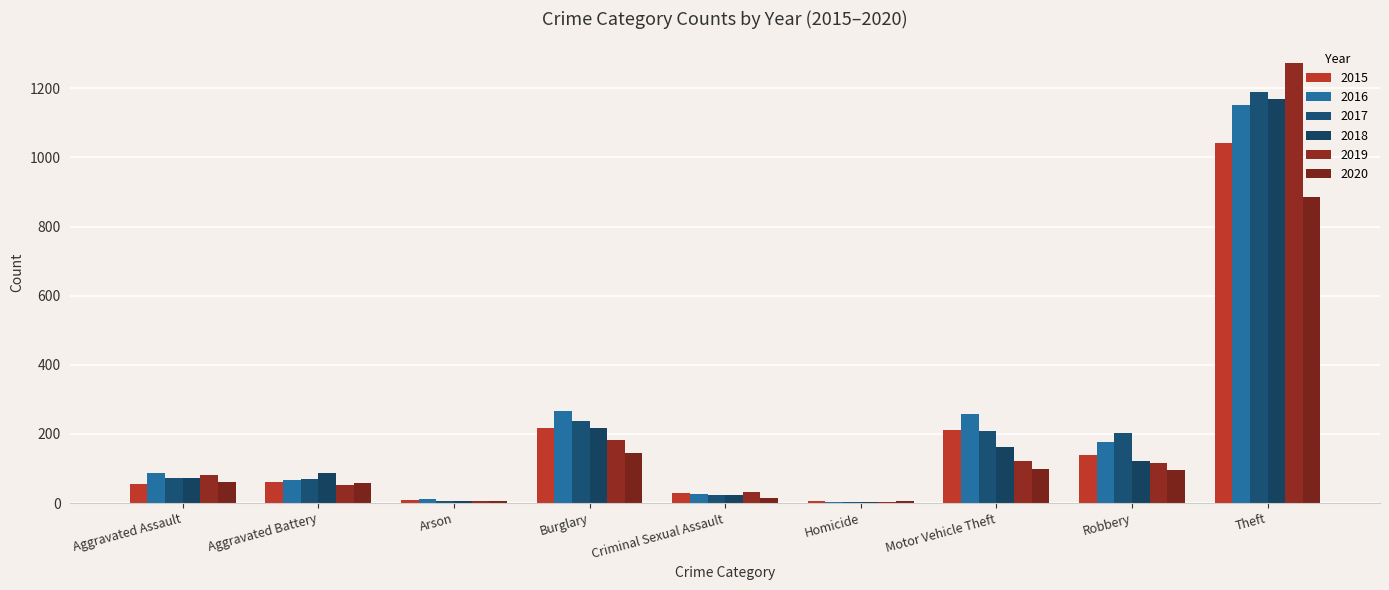

What is the value of the 2016 bar at the 9th from the left?

1151